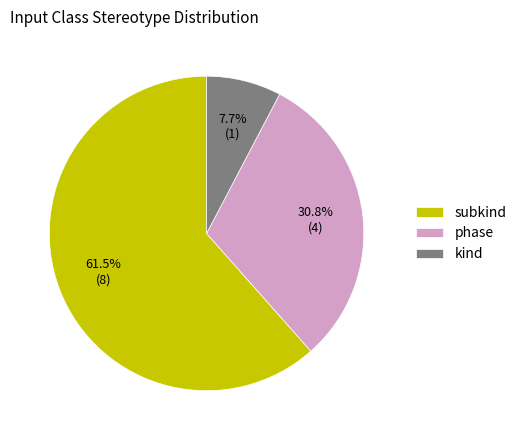

To the nearest percent, what is the combined percentage of kind and phase?

38%